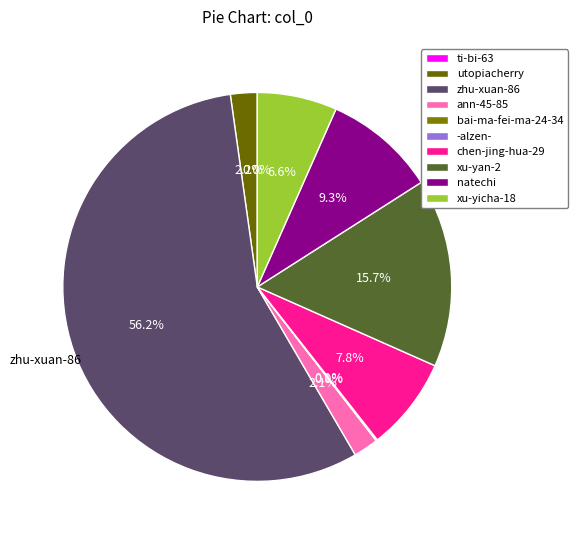

What is the majority slice?

zhu-xuan-86